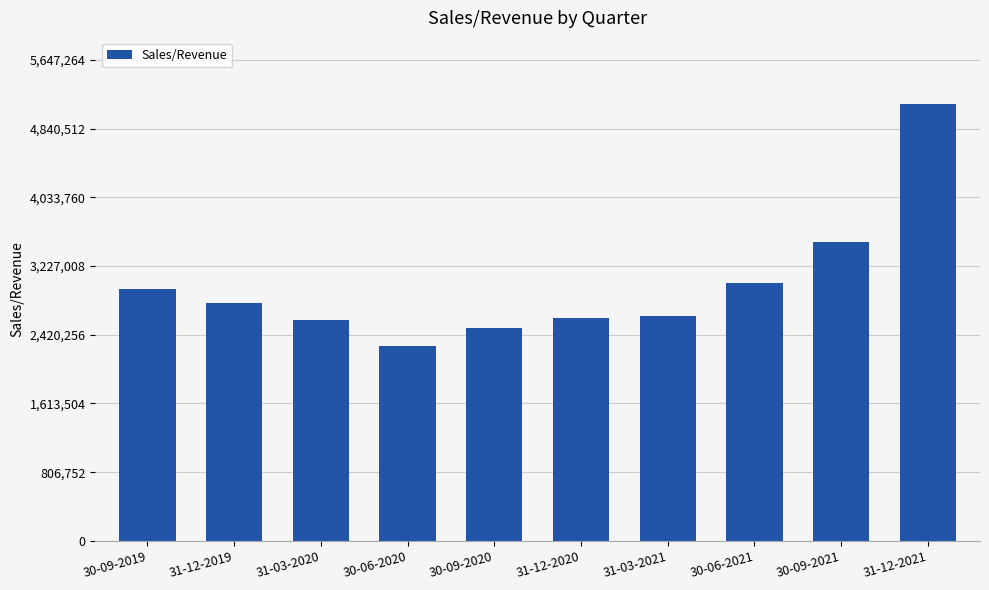

Which has a higher value, 31-03-2021 or 30-06-2020?

31-03-2021